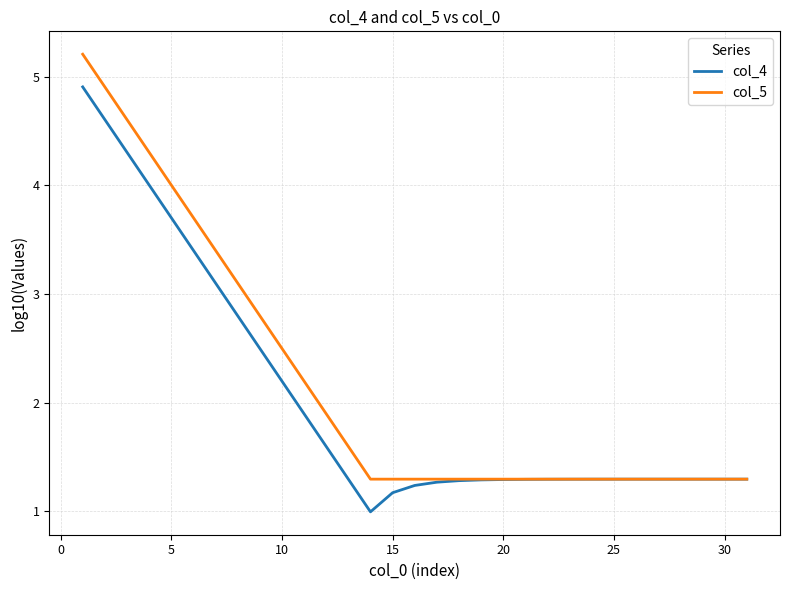

Rank the series by their maximum value, from lowest to highest.

col_4, col_5